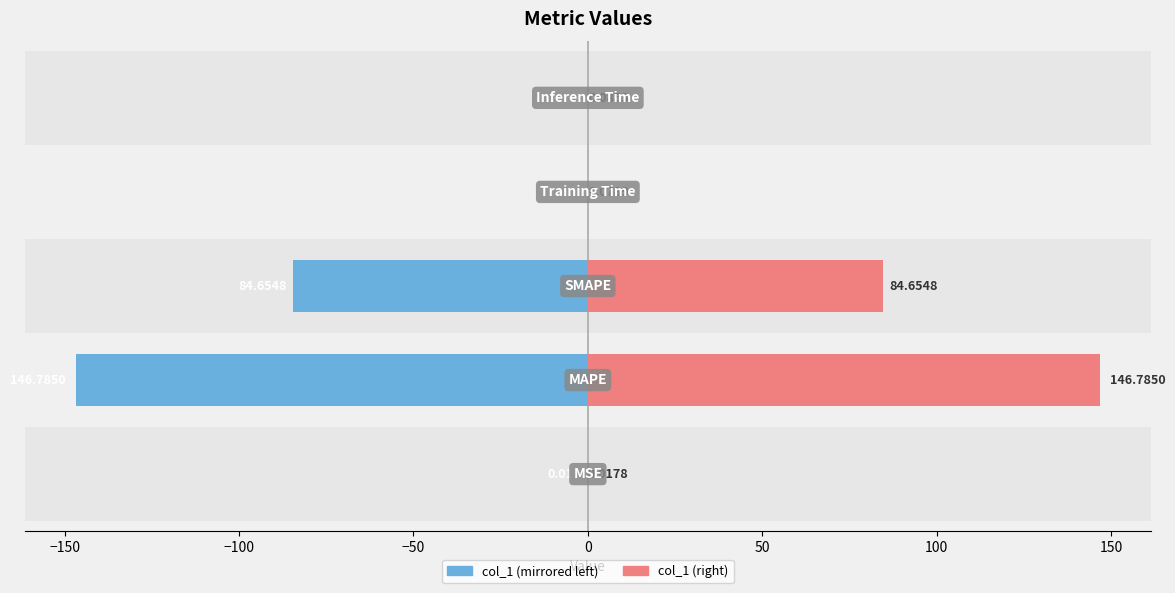

The value of col_1 (right) at −50 is 0.1. True or false?

False